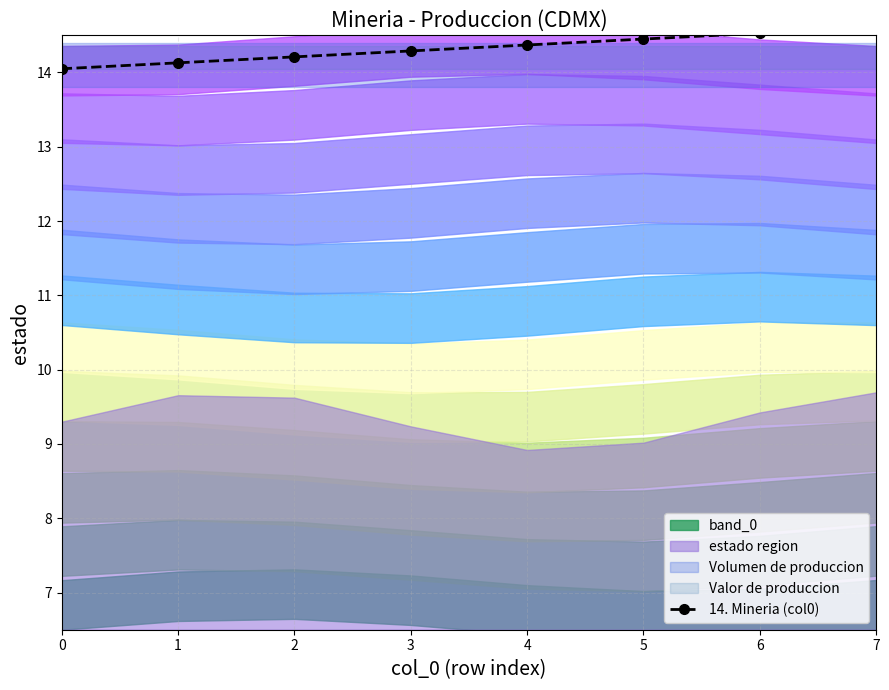

What is the smallest value displayed?

14.0